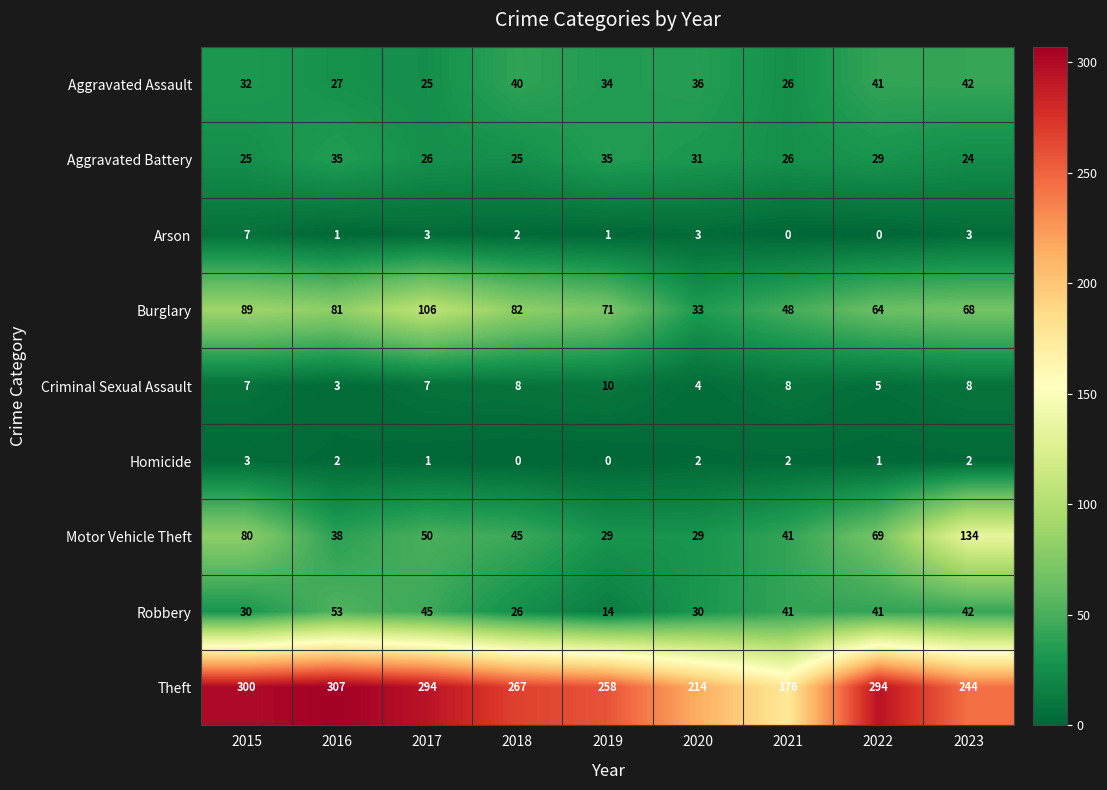

Rank the series at 2017 from lowest to highest value.

Homicide, Arson, Criminal Sexual Assault, Aggravated Assault, Aggravated Battery, Robbery, Motor Vehicle Theft, Burglary, Theft